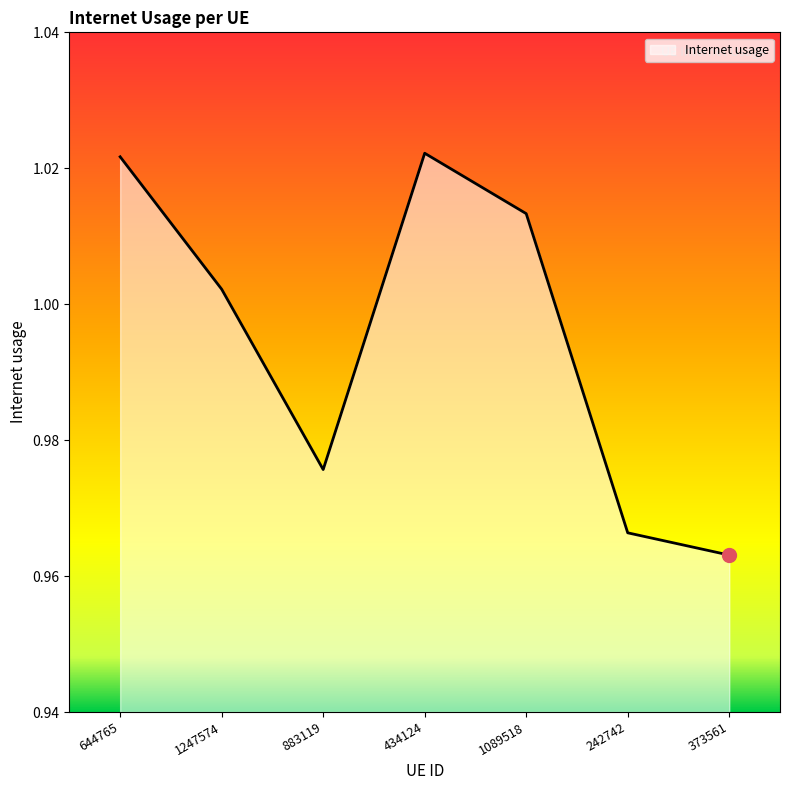

The chart shows a value of 1.8 at 644765. True or false?

False